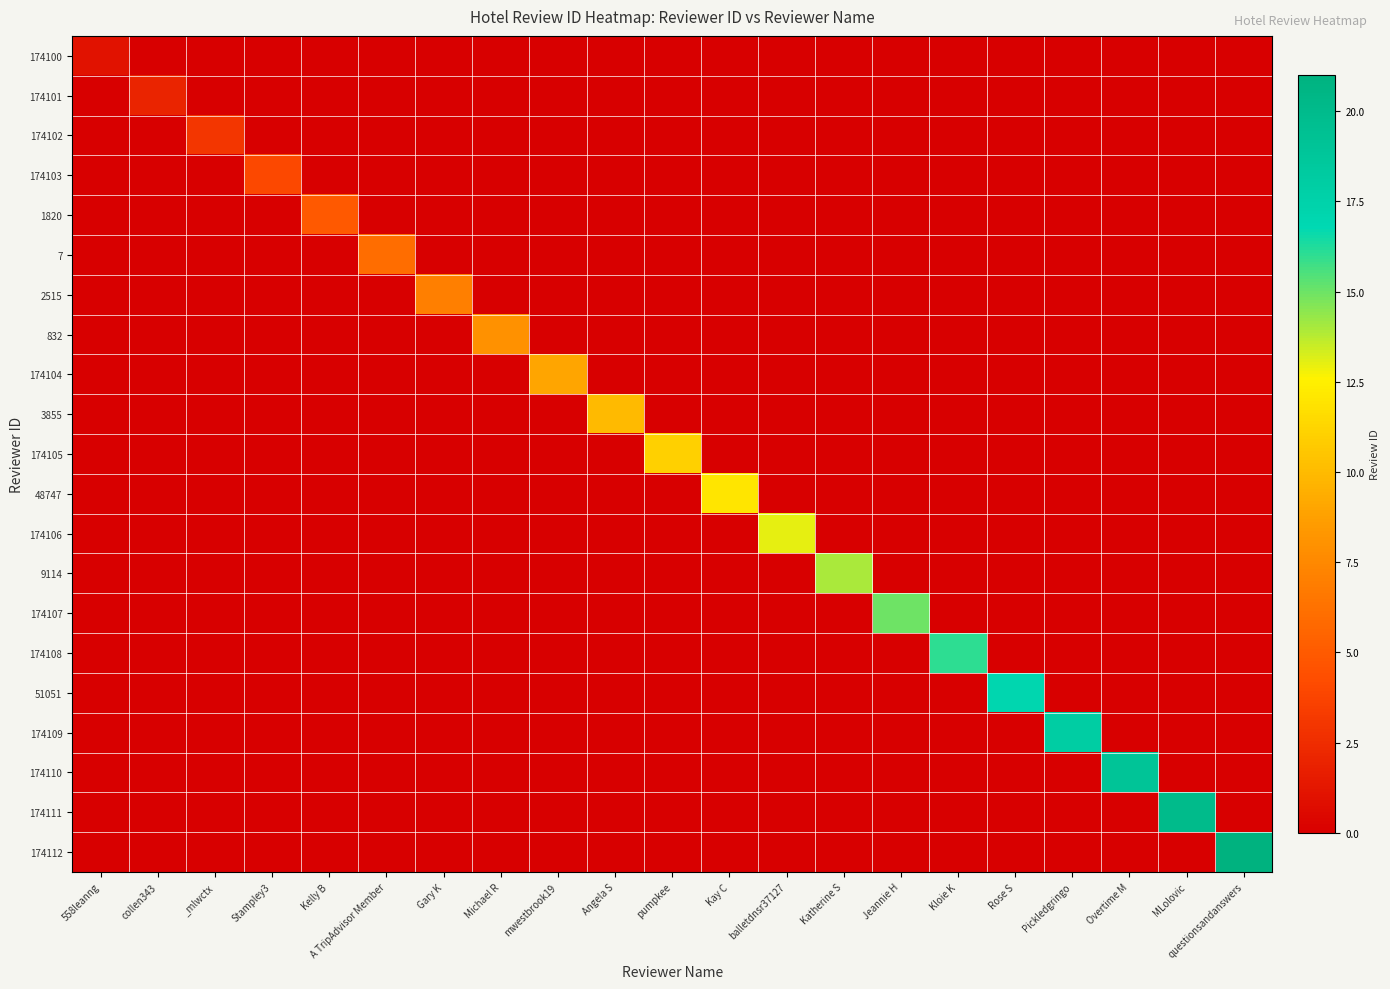

At how many categories does at least one series exceed 5?

16